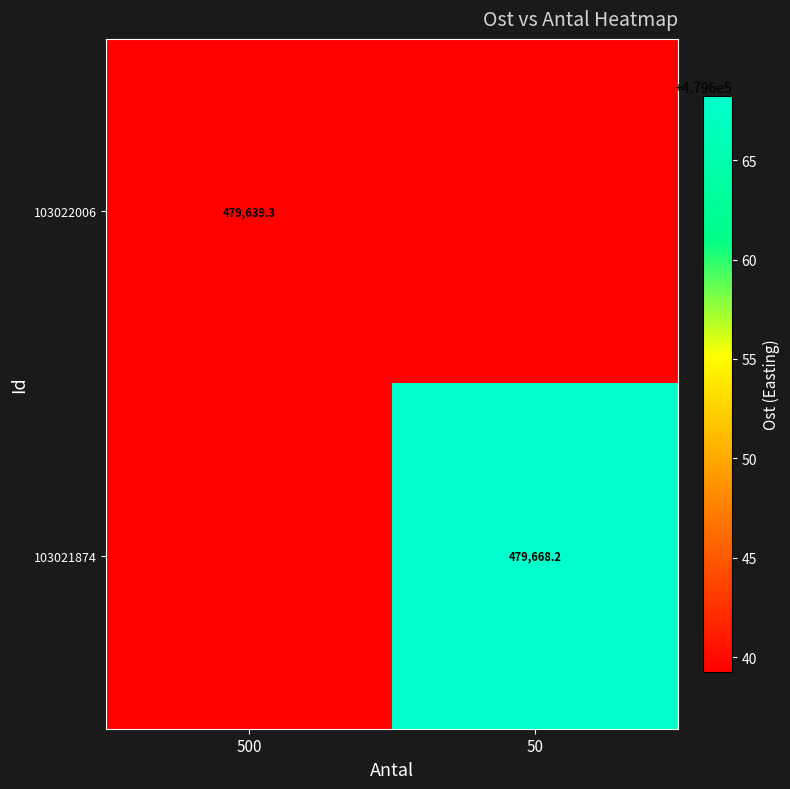

Which category has the highest value across all series?

50